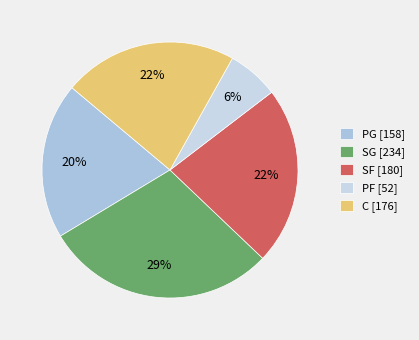

Which category has the smallest portion of the pie?

PF [52]